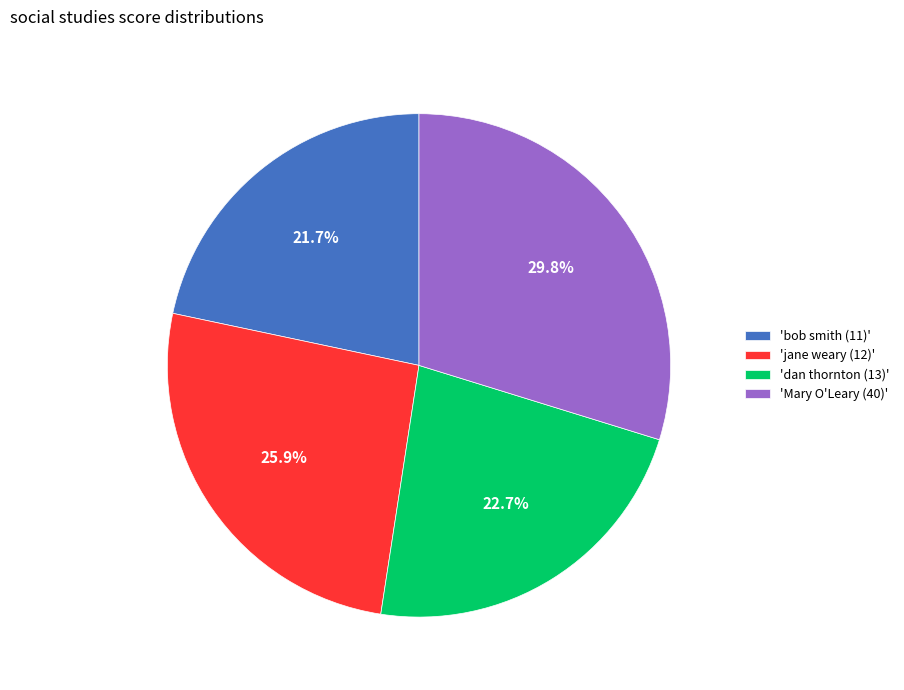

How many slices are in this pie chart?

4